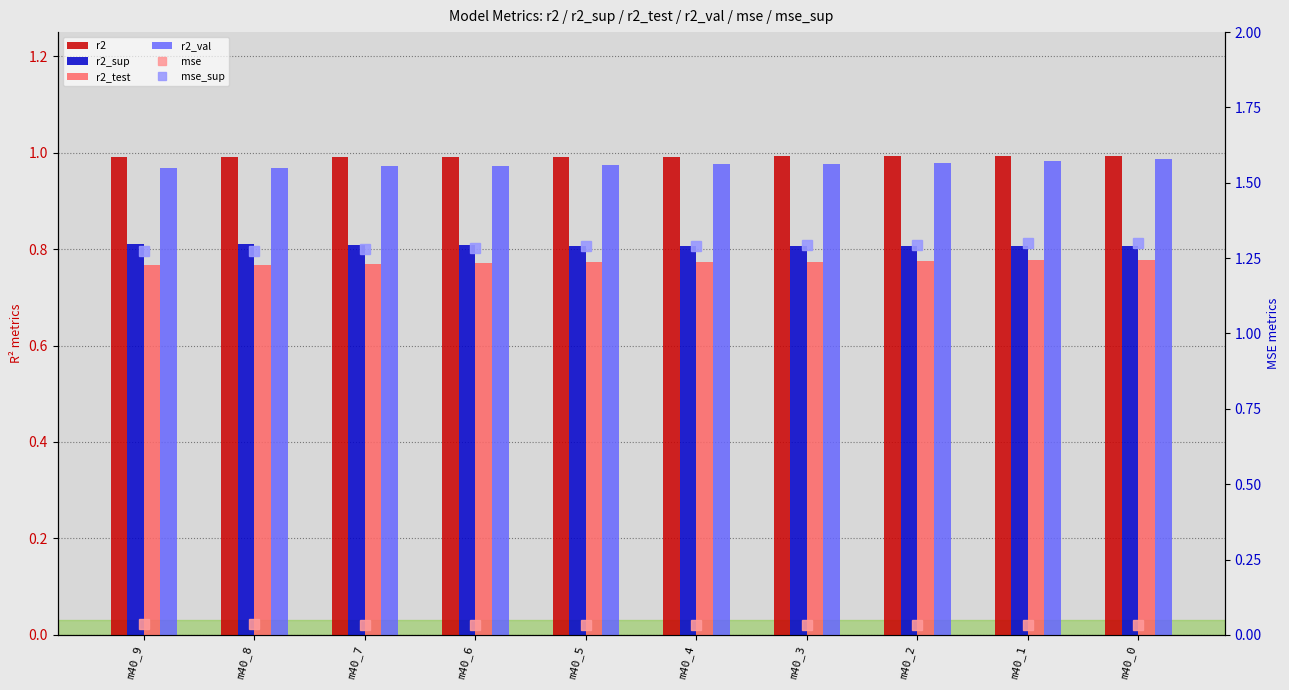

What is the sum of all r2_sup values?

8.1